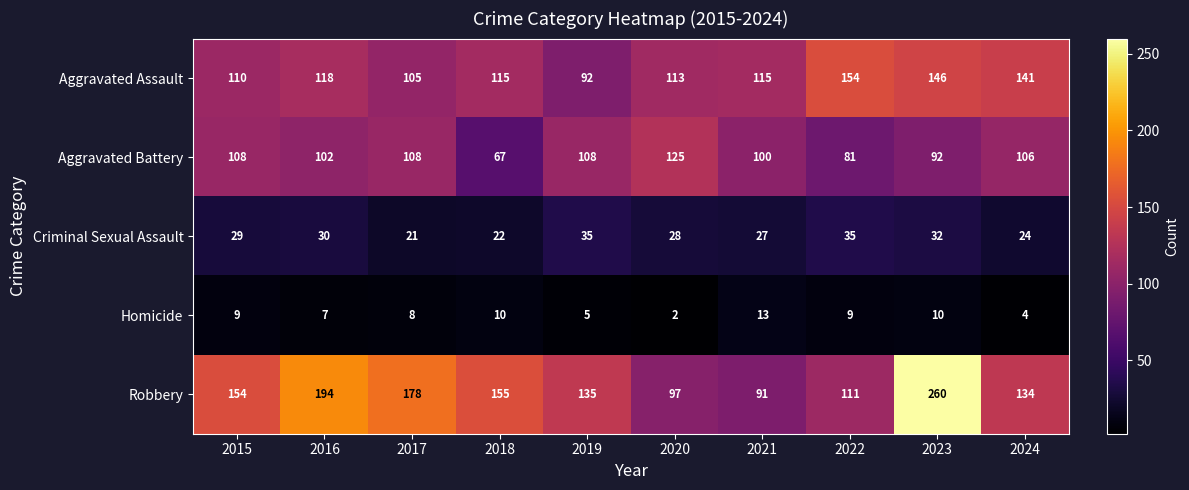

The value of Aggravated Battery at 2018 is 114. True or false?

False